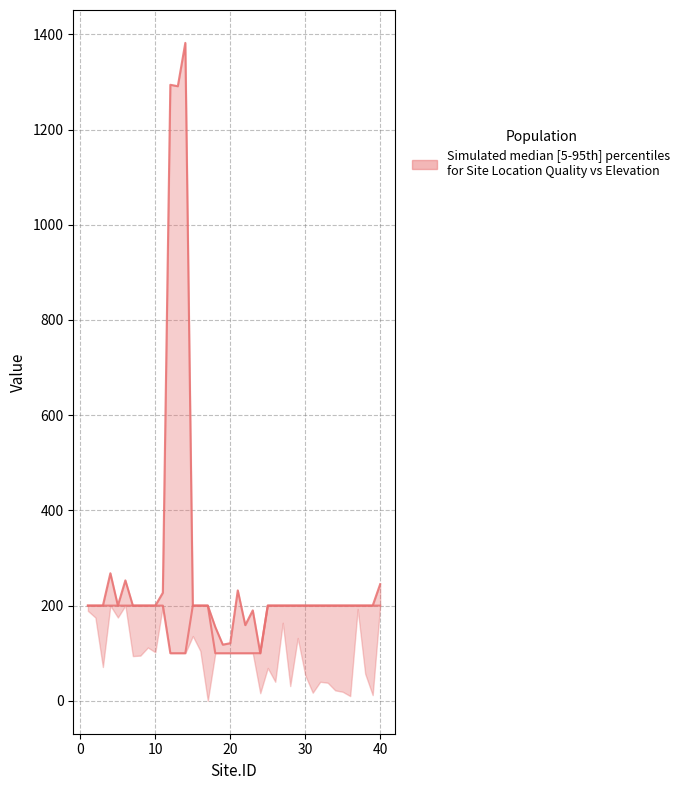

How many lines are shown in the chart?

2